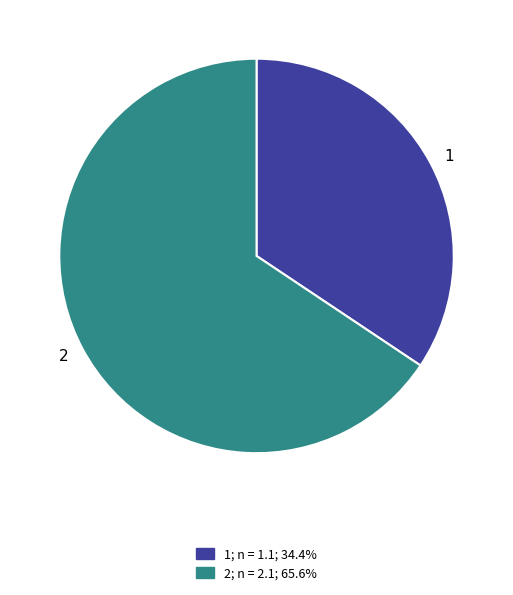

Which slice represents more than half of the pie?

2